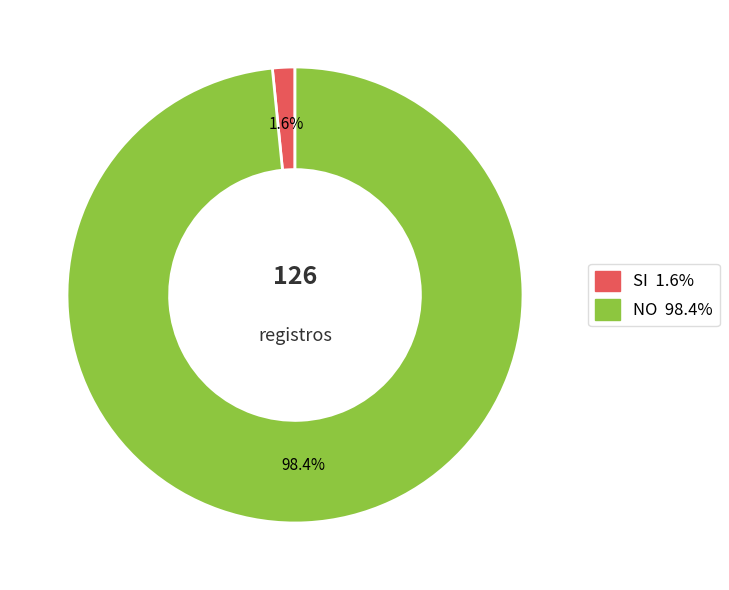

To the nearest percent, what is the combined percentage of SI and NO?

100%